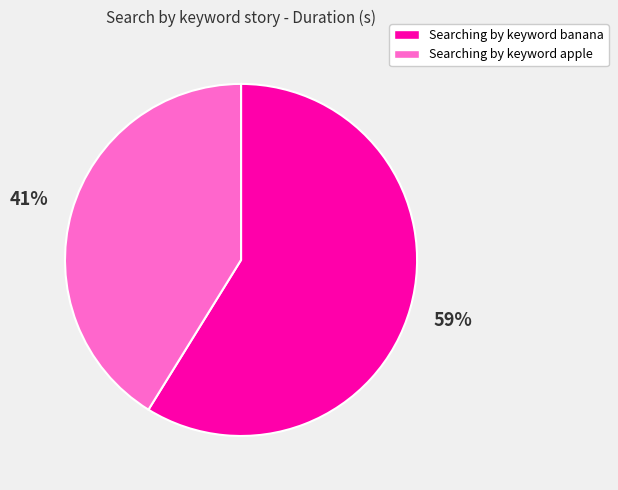

What is the smallest slice in the pie chart?

Searching by keyword apple